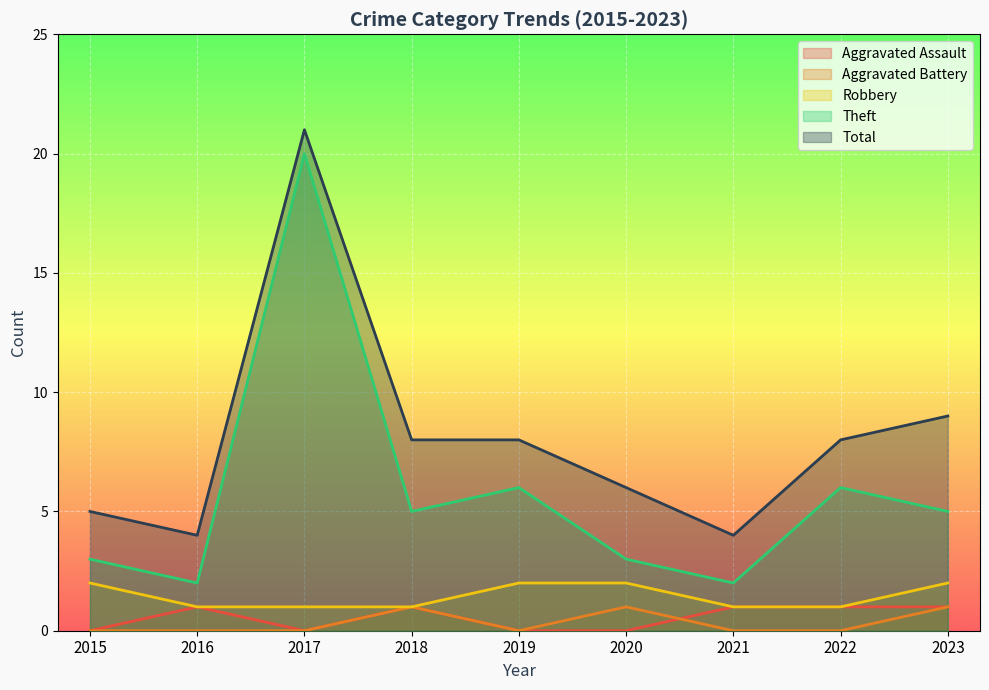

Which category has the highest value in the Aggravated Battery series?

2018